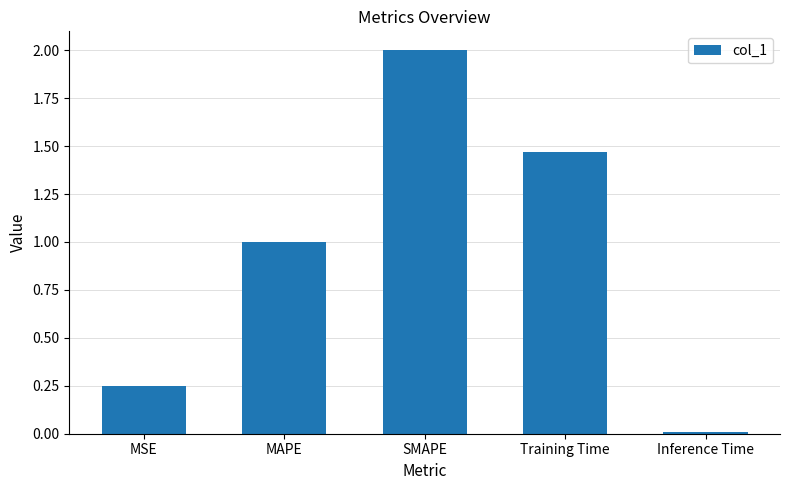

What position from the left is Inference Time?

5